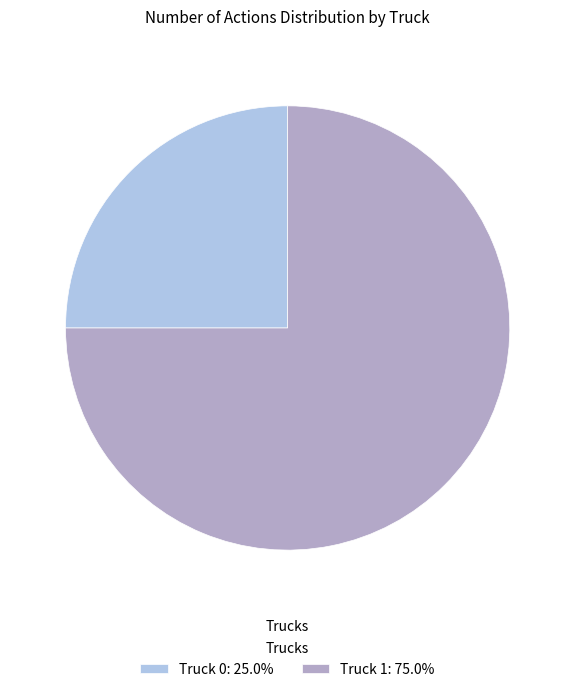

Is it true that Truck 1 is 70% of the pie?

False